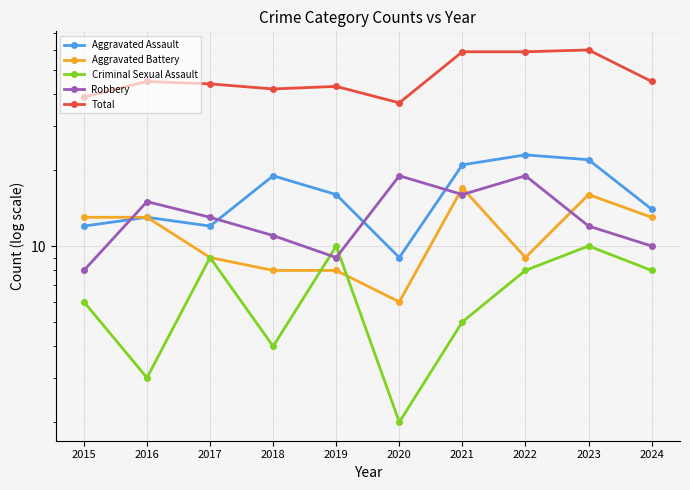

Is this an area chart (filled region under the line)?

No